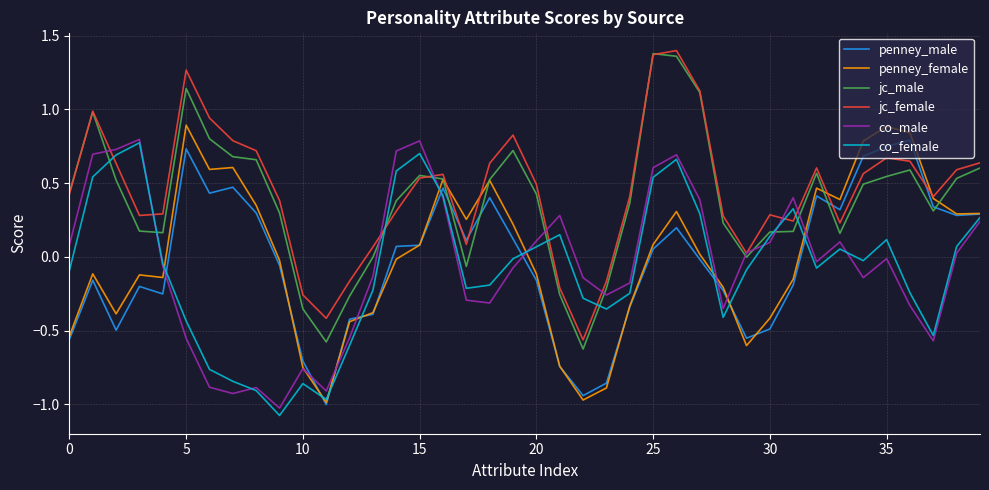

What is the sum of all penney_female values?

0.5